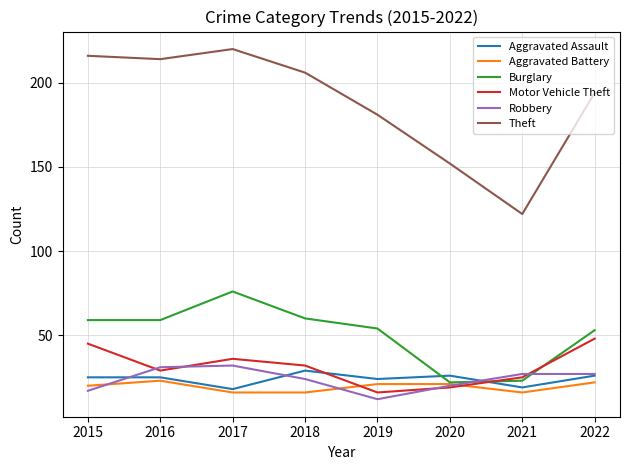

What are all the series names shown in the legend?

Aggravated Assault, Aggravated Battery, Burglary, Motor Vehicle Theft, Robbery, Theft